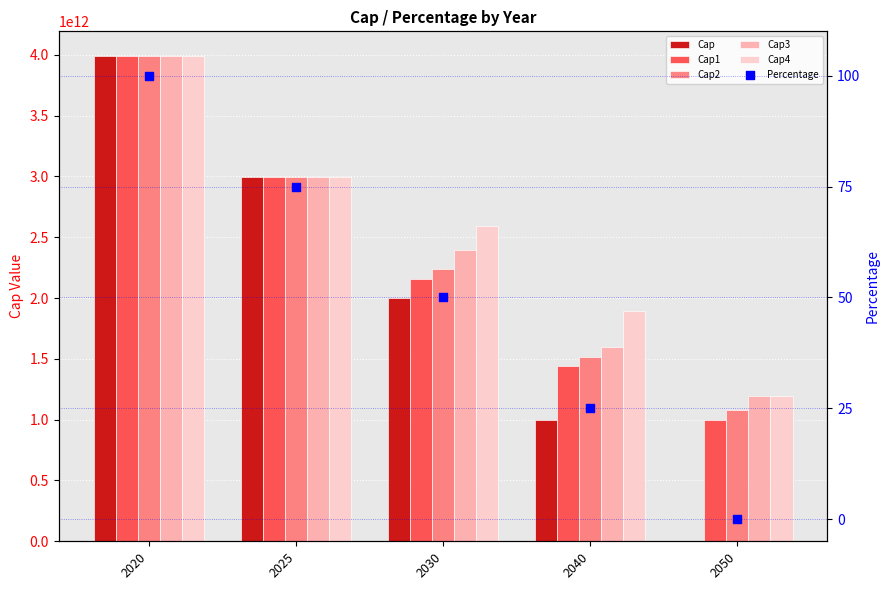

What are all the series names shown in the legend?

Cap, Cap1, Cap2, Cap3, Cap4, Percentage